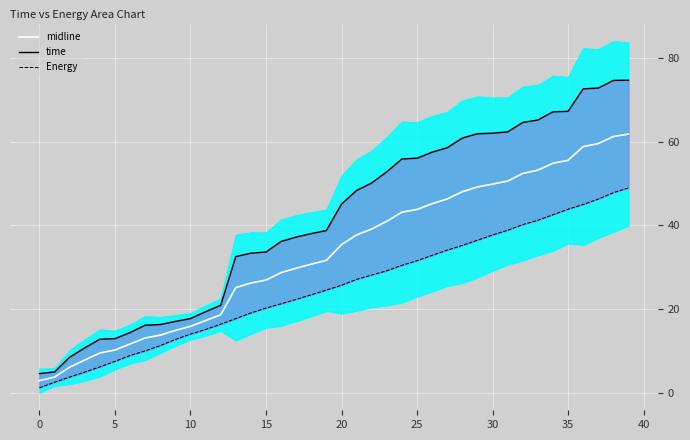

How many data points in Energy are above 25?

20